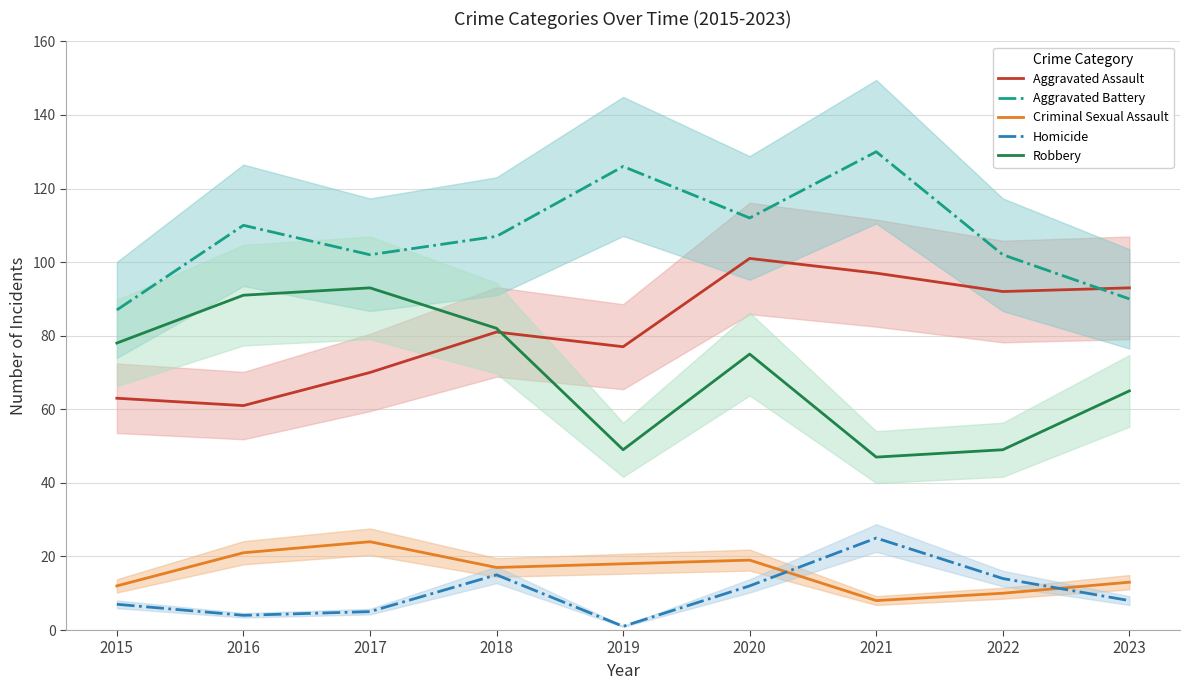

Which series has the widest spread of values?

Robbery